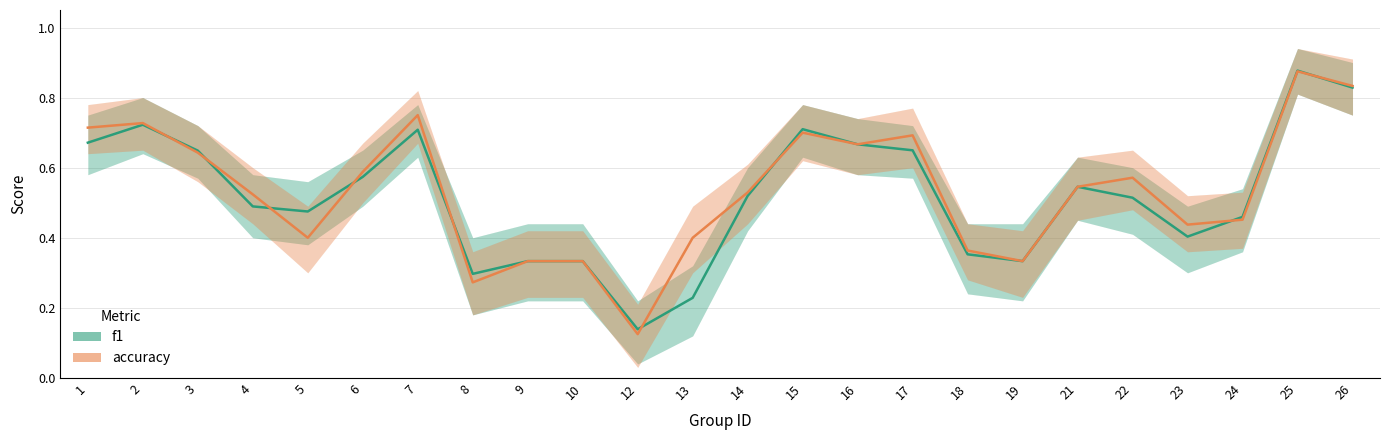

What is the approximate value of accuracy at 17?

0.7